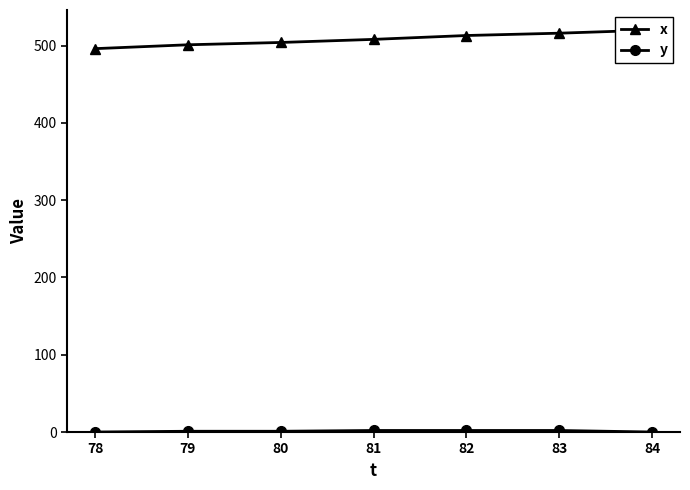

Reading right to left, list all the values displayed in this chart.

x: 520	516	513	508	504	501	496
y: 0	2	2	2	1	1	0